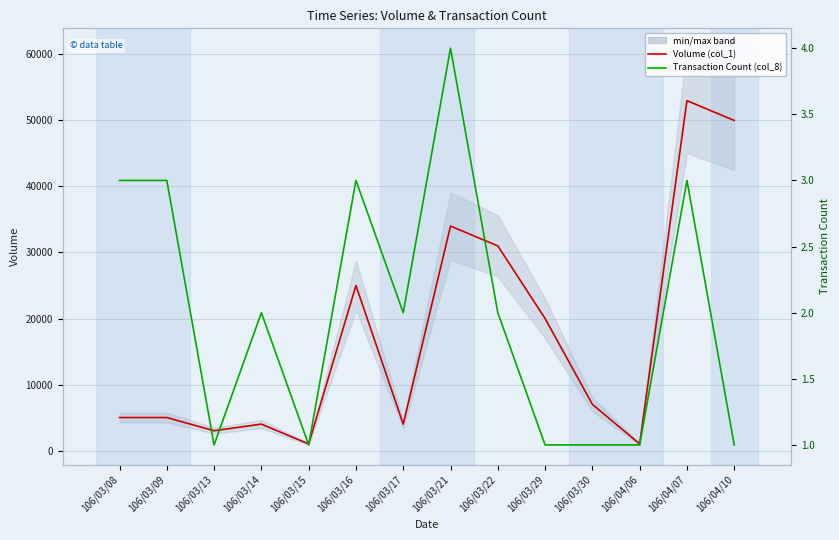

What is the minimum value for Transaction Count (col_8)?

1